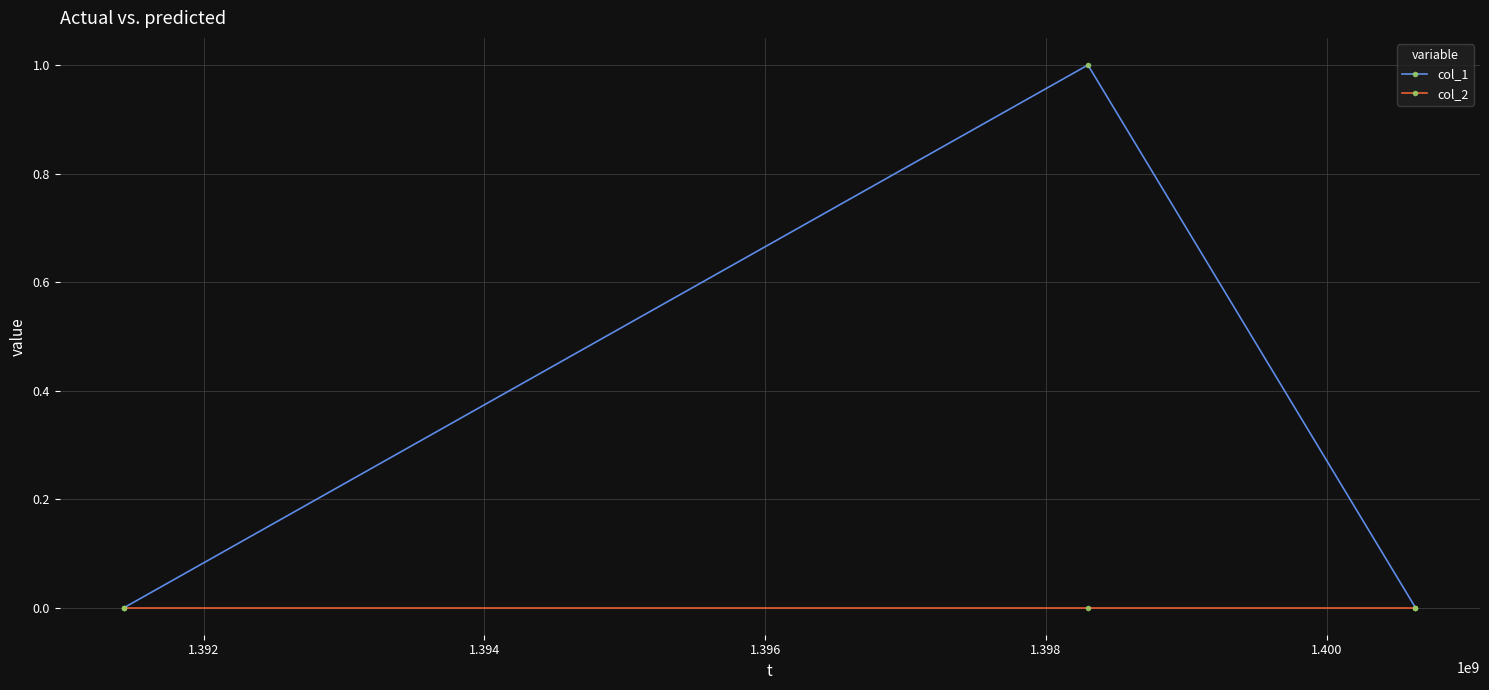

Which series has the largest total across all categories?

col_1